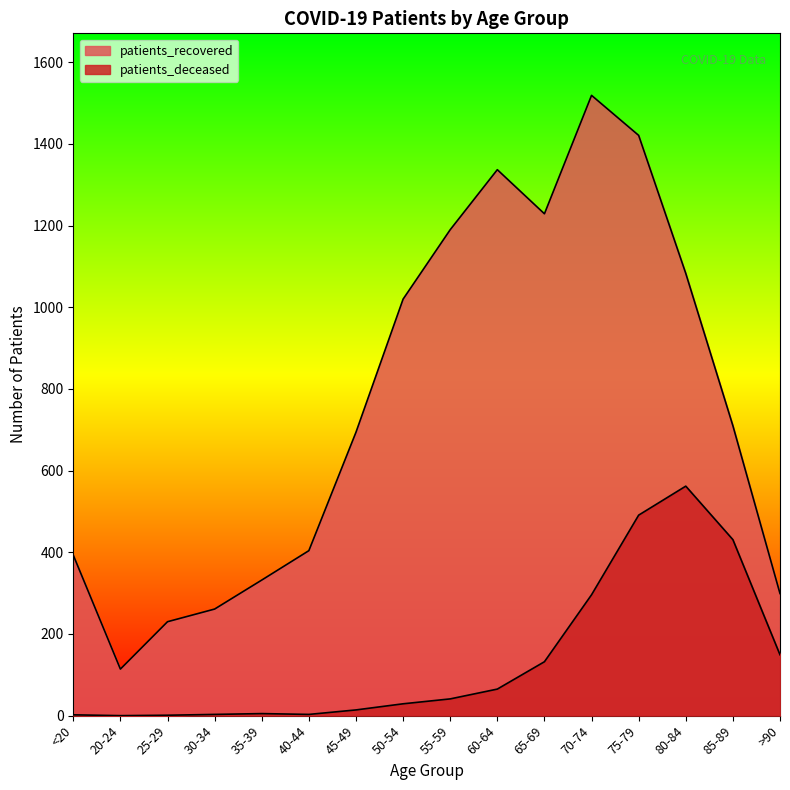

What is the difference between the highest and lowest values at 40-44?

401